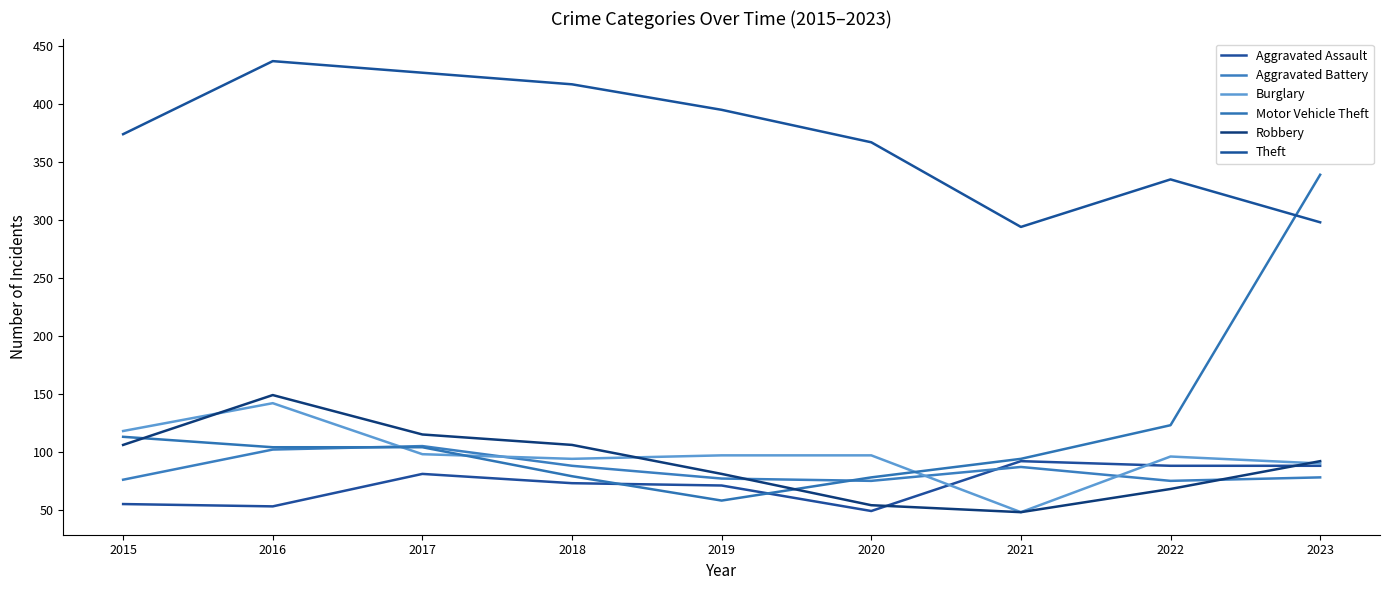

What is the value of the Theft point at the 1st from the left?

374